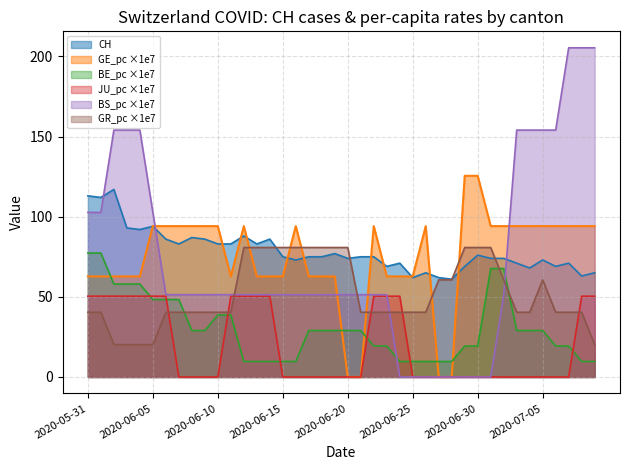

What is the difference between the highest and lowest values at 2020-06-30?

125.5